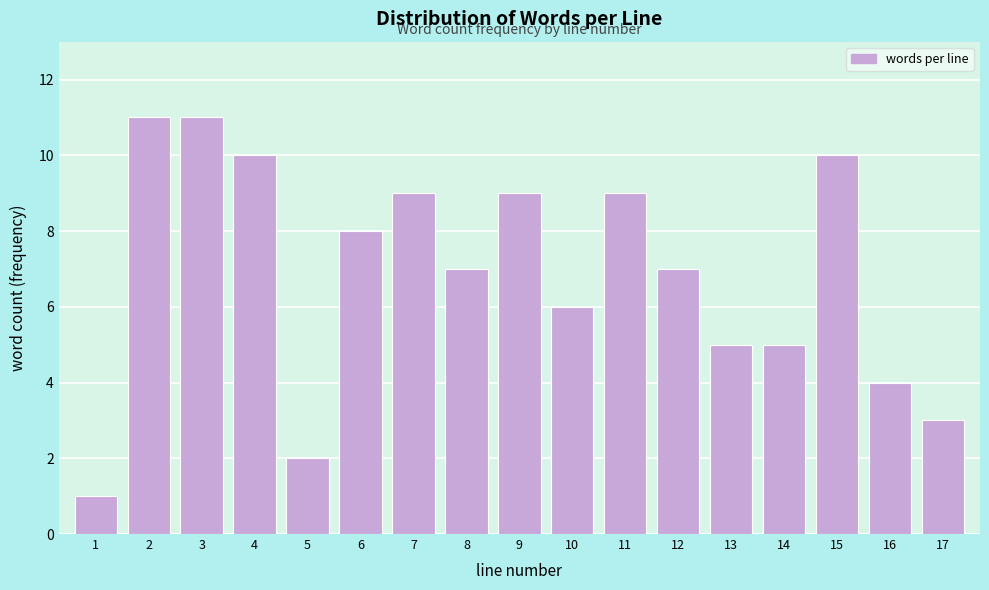

Reading right to left, extract all data points from this chart.

17=3	16=4	15=10	14=5	13=5	12=7	11=9	10=6	9=9	8=7	7=9	6=8	5=2	4=10	3=11	2=11	1=1